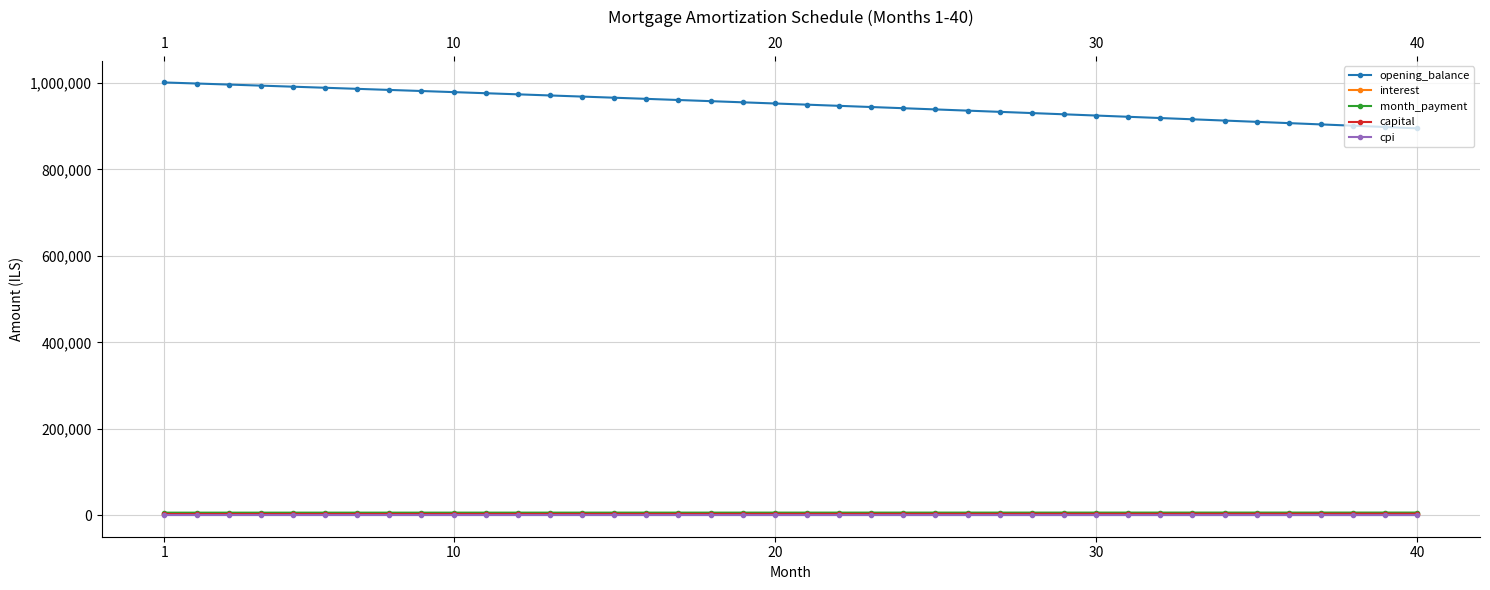

Which series has the largest range (max minus min)?

opening_balance